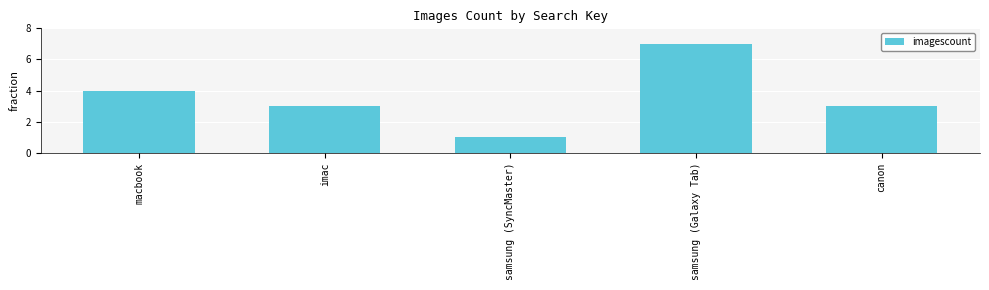

Reading right to left, transcribe all the data shown in this chart.

3	7	1	3	4